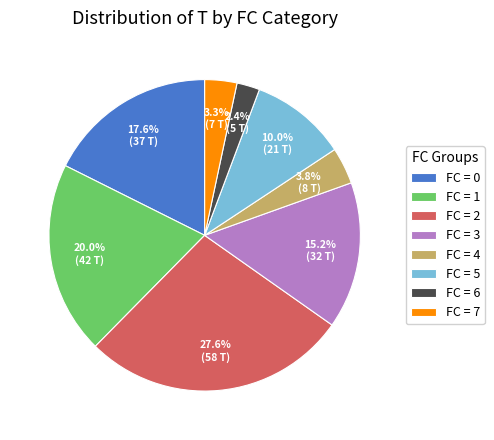

Which has a higher value, FC = 5 or FC = 3?

FC = 3